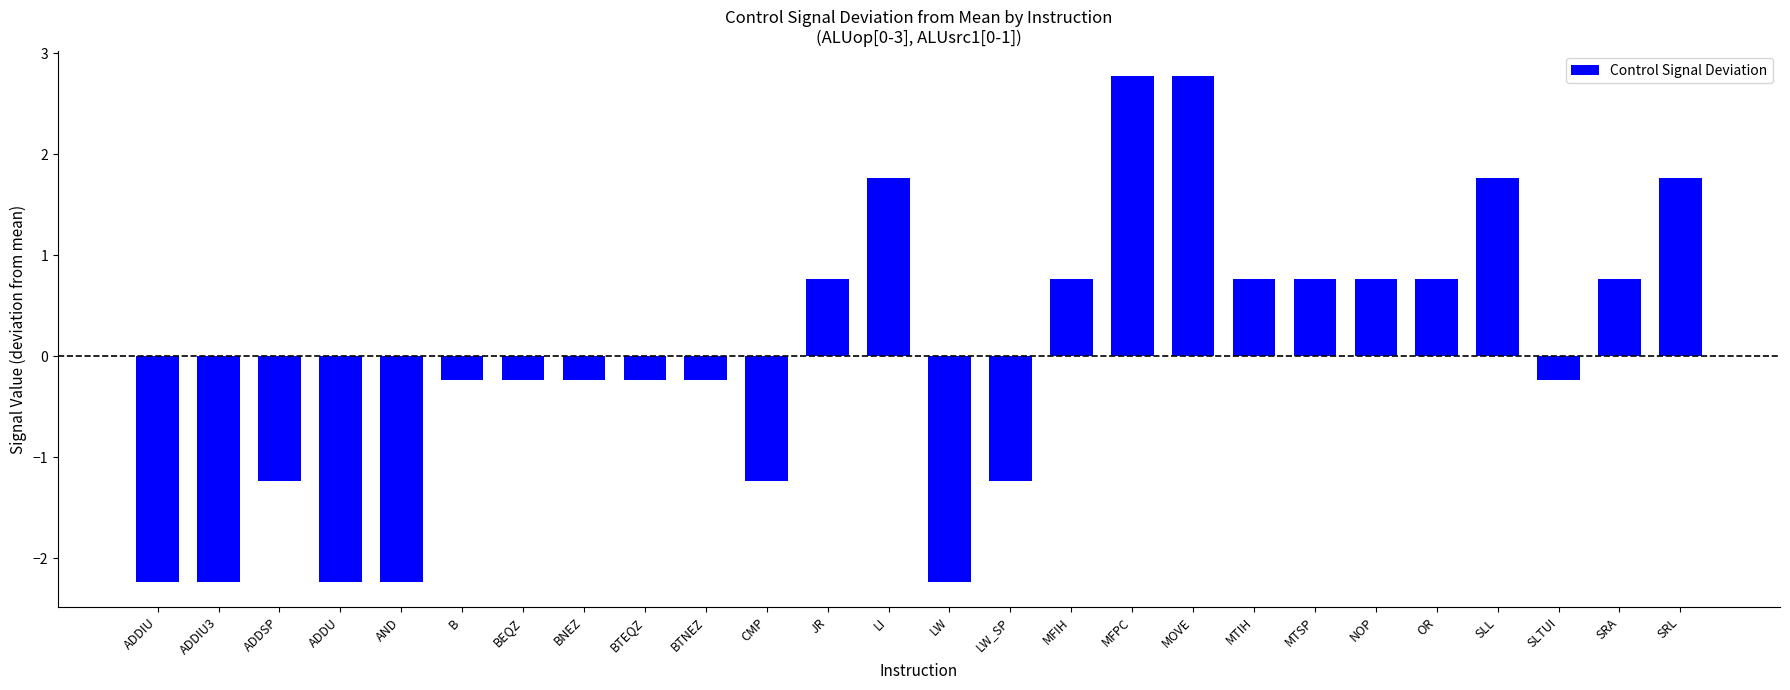

At which label does the data first exceed 0?

JR